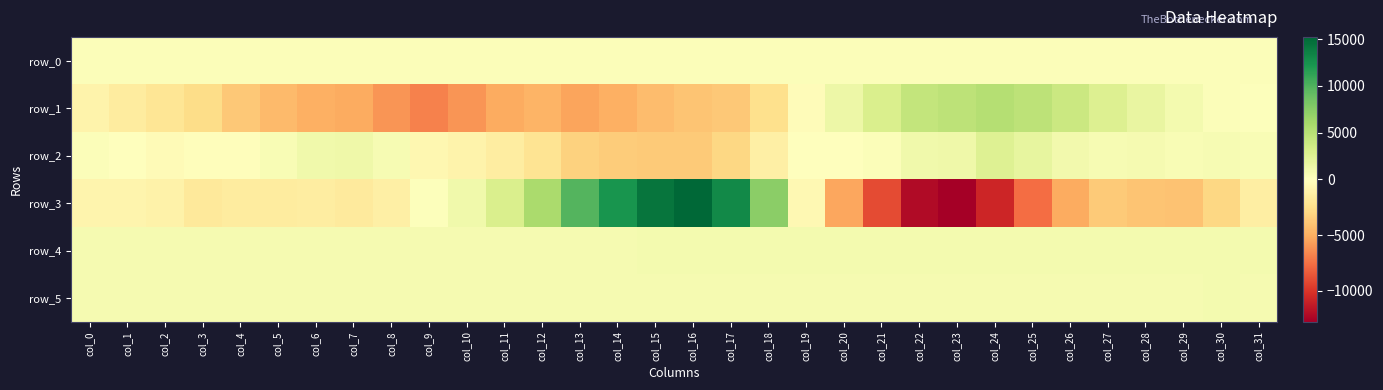

What is the total value across all series at col_16?

9698.9